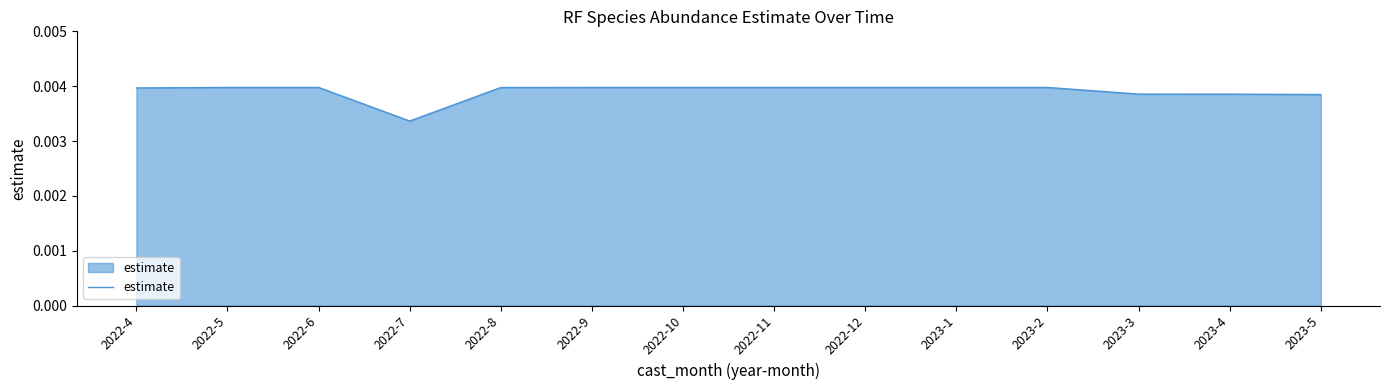

Which has a higher value, 2023-3 or 2022-4?

2022-4